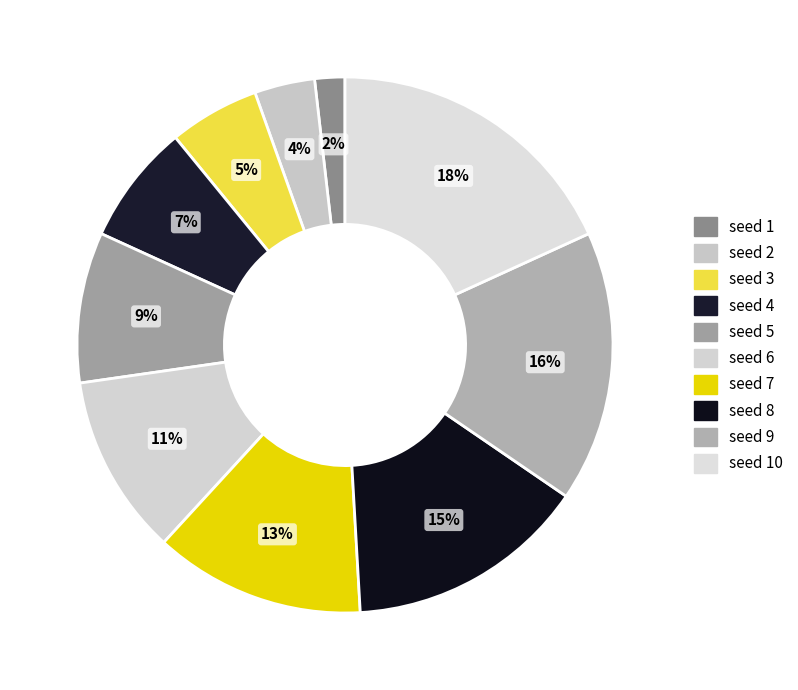

Which category has the biggest portion of the pie?

seed 10